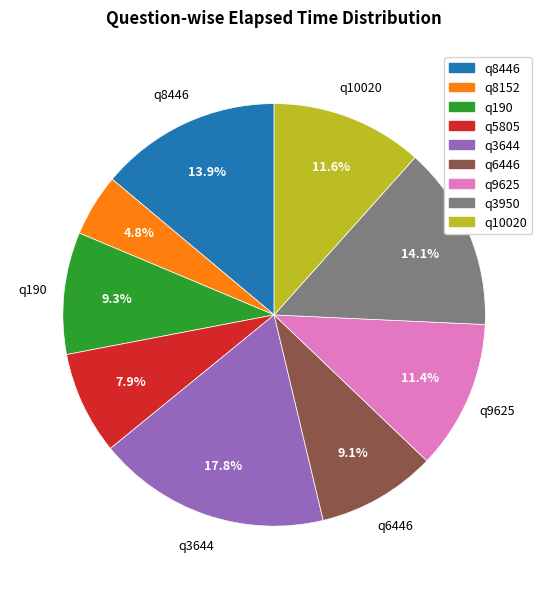

True or false: q190 accounts for 2% of the total.

False